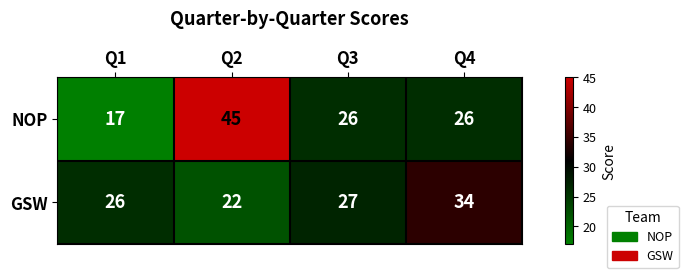

Reading right to left, list all the values displayed in this chart.

NOP: 26	26	45	17
GSW: 34	27	22	26